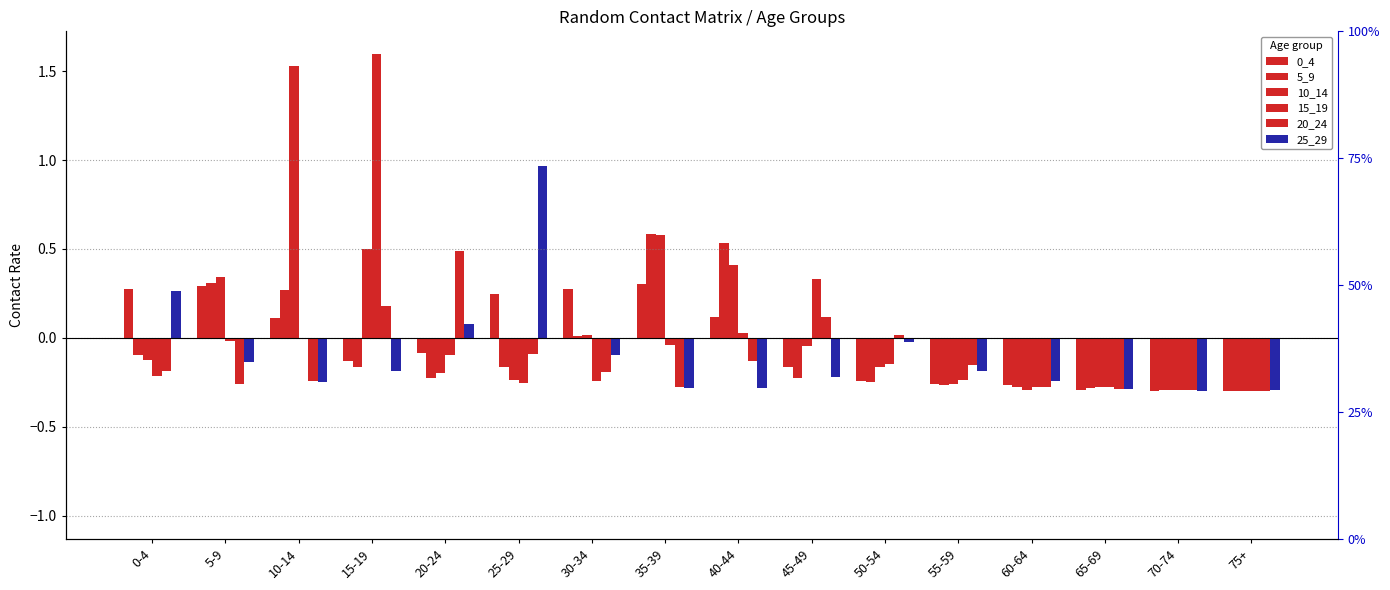

How many negative values does the 0_4 series have?

9